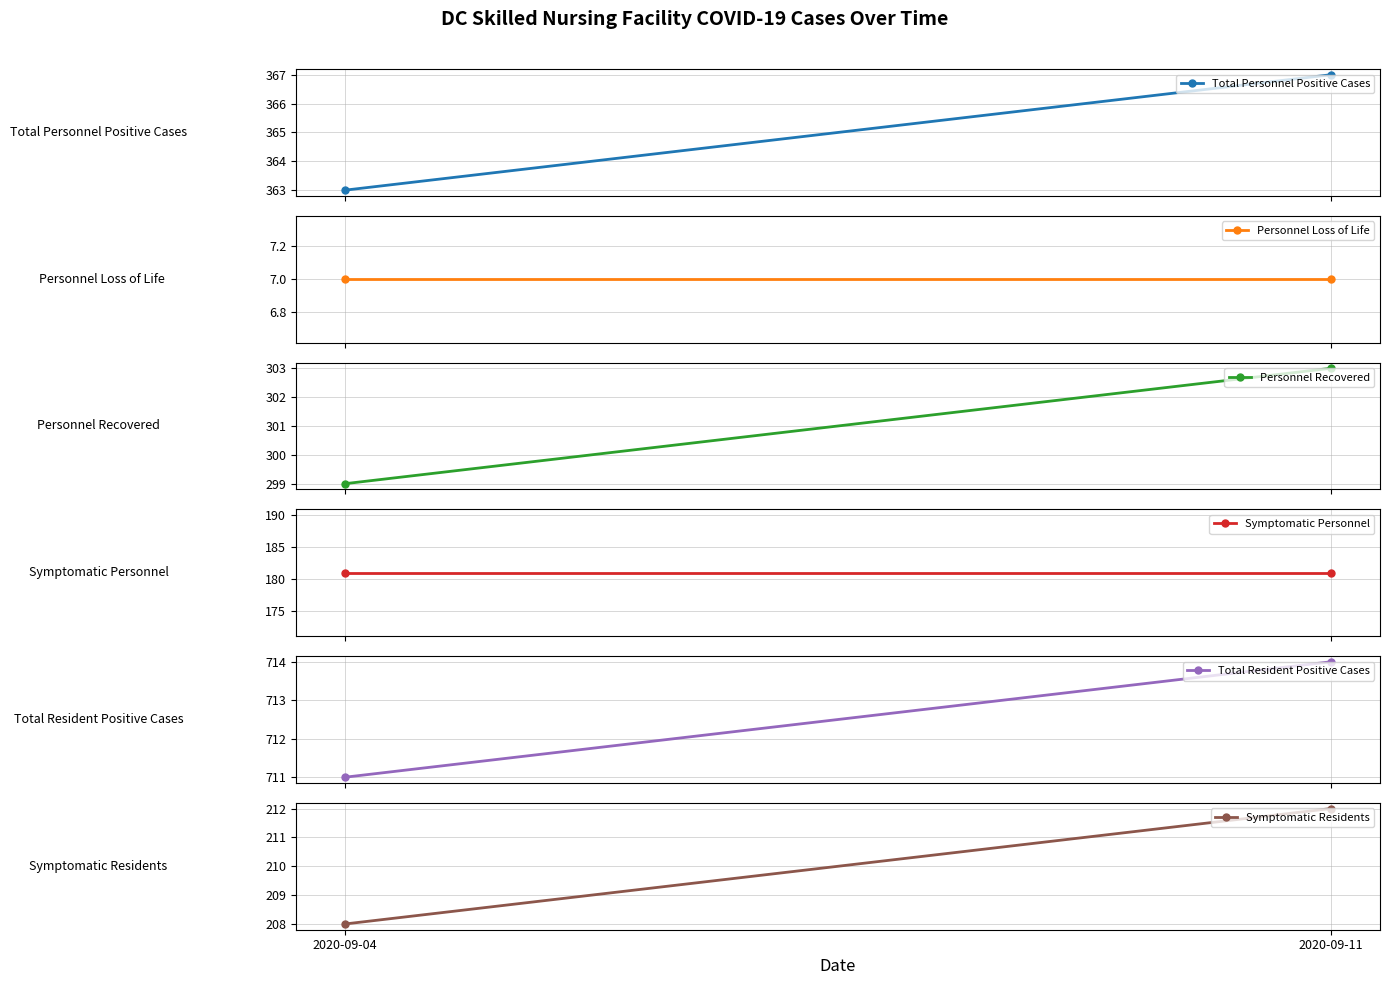

The value of Total Personnel Positive Cases at 2020-09-04 is 363. True or false?

True